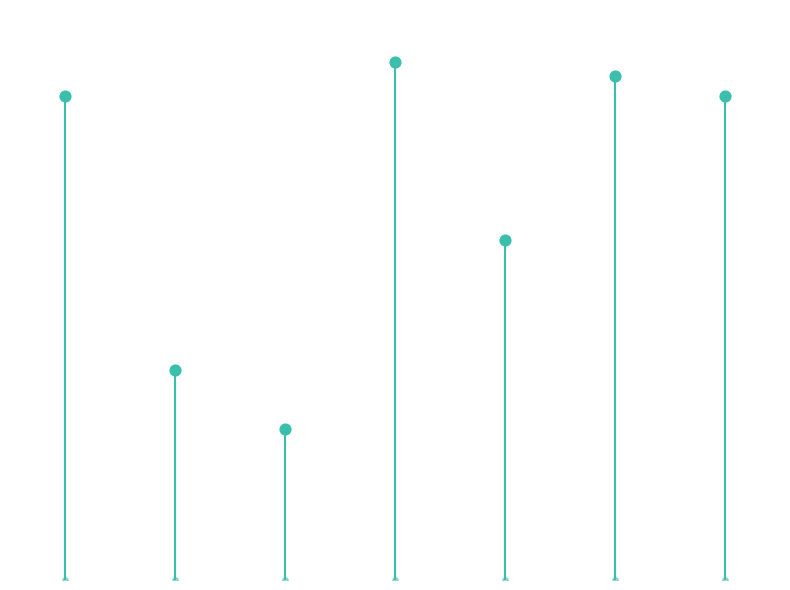

What is the ratio of the value at 6 to the value at 5?

1.0